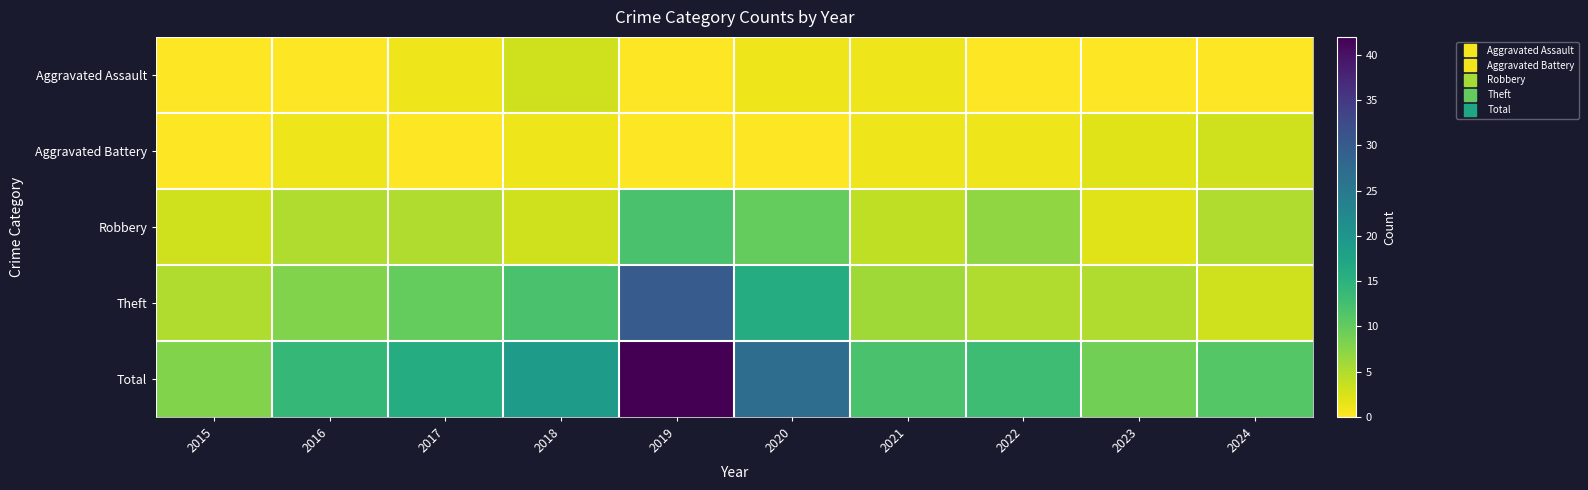

How many categories are shown in the chart?

10